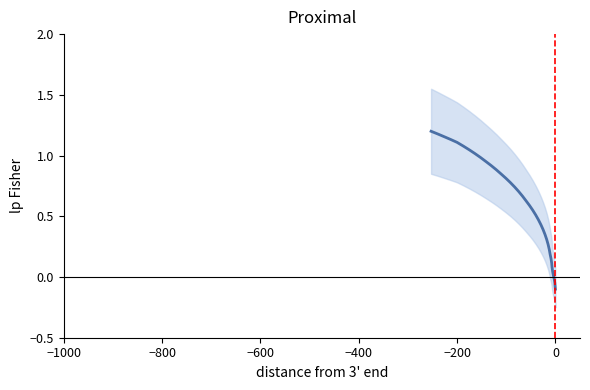

How many data points are above 0?

35